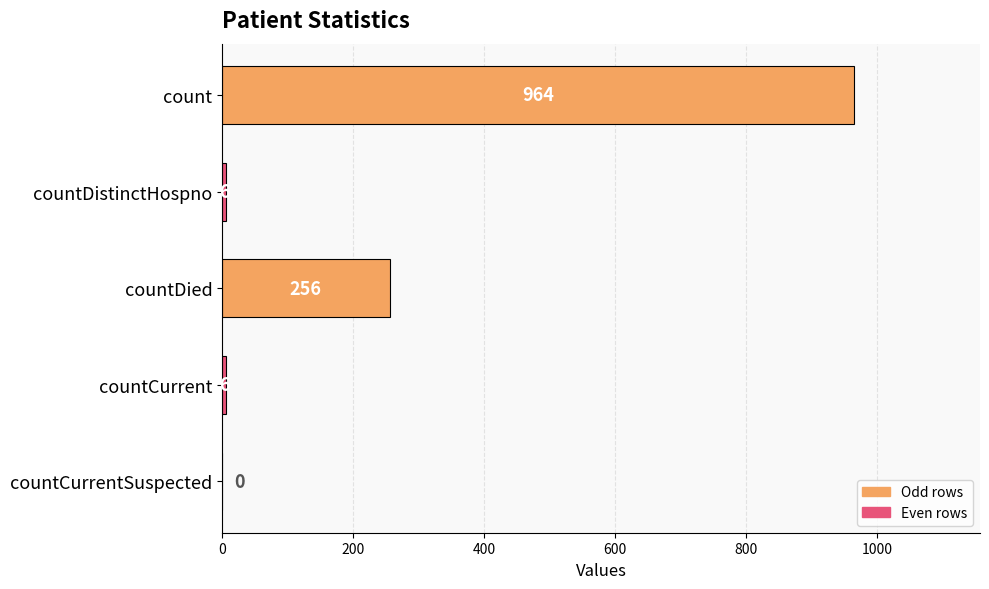

What is the sum of all values?

1232